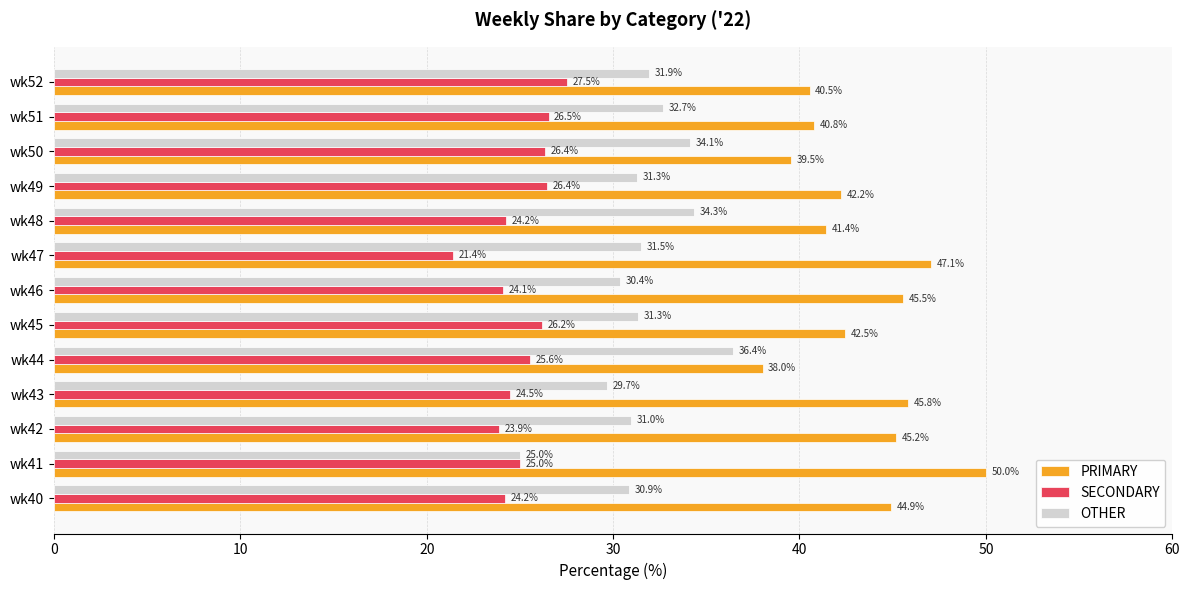

Is it true that SECONDARY equals 35.1 at wk45?

False